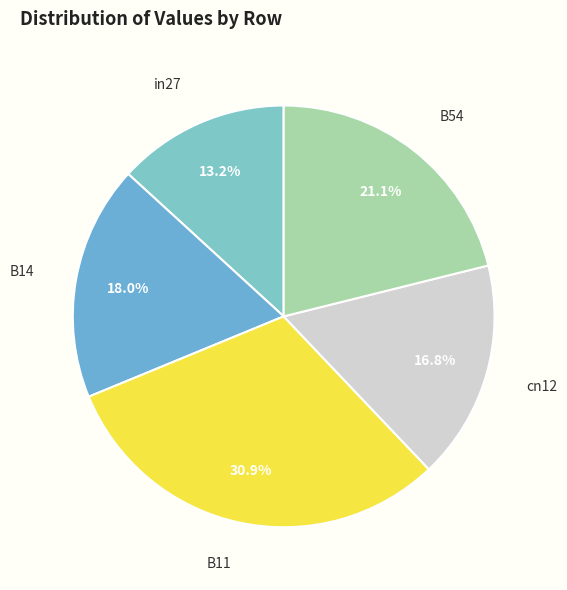

Count the number of slices in the pie.

5